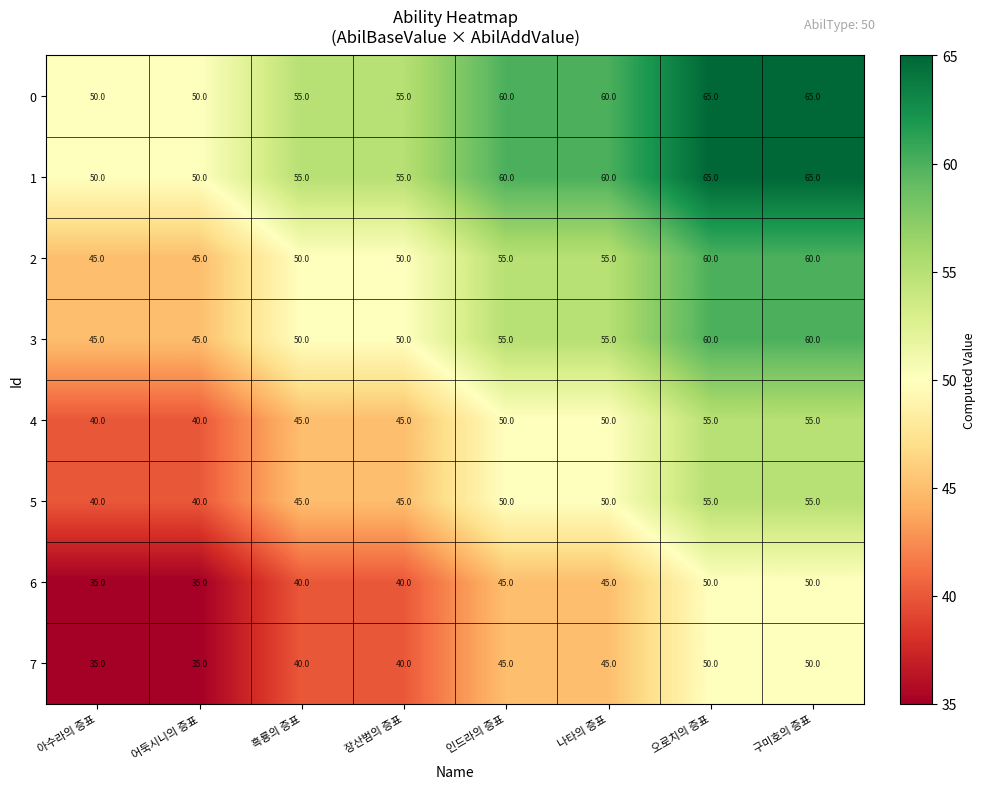

The 3 series shows 18 at 흑룡의 증표. True or false?

False